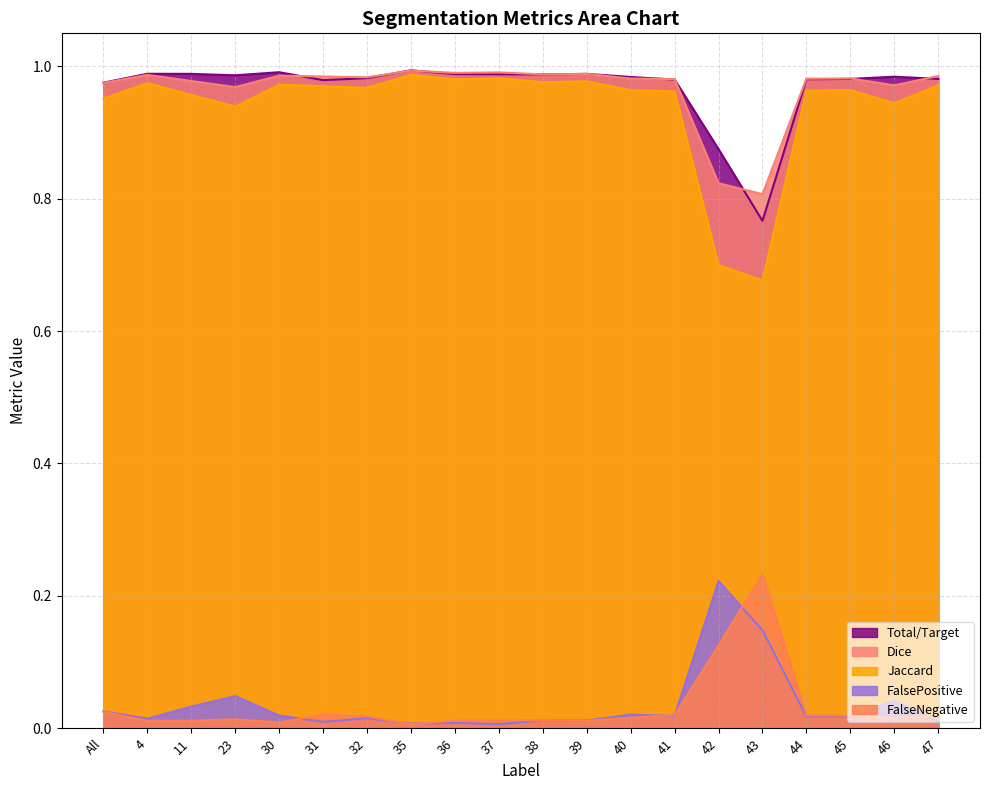

What is the difference between the highest and lowest values at 41?

1.0